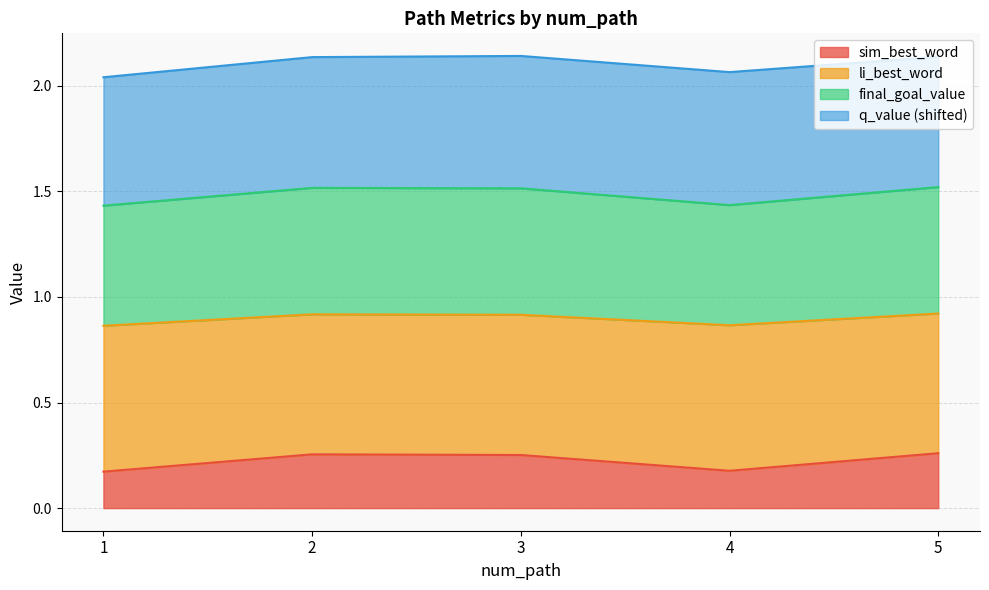

The value of sim_best_word at 1 is 0.0. True or false?

False